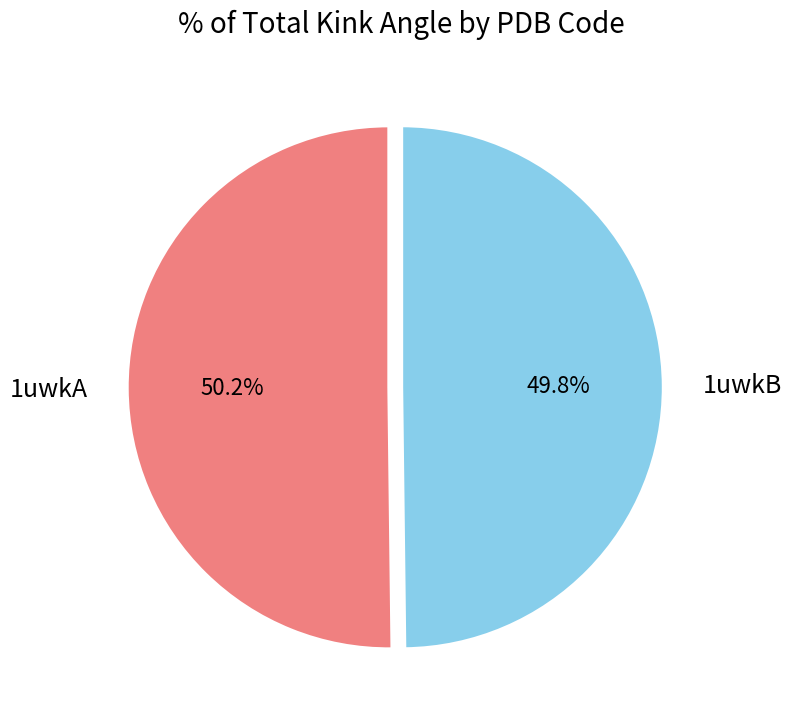

Is the sum of 1uwkA and 1uwkB greater than half?

Yes